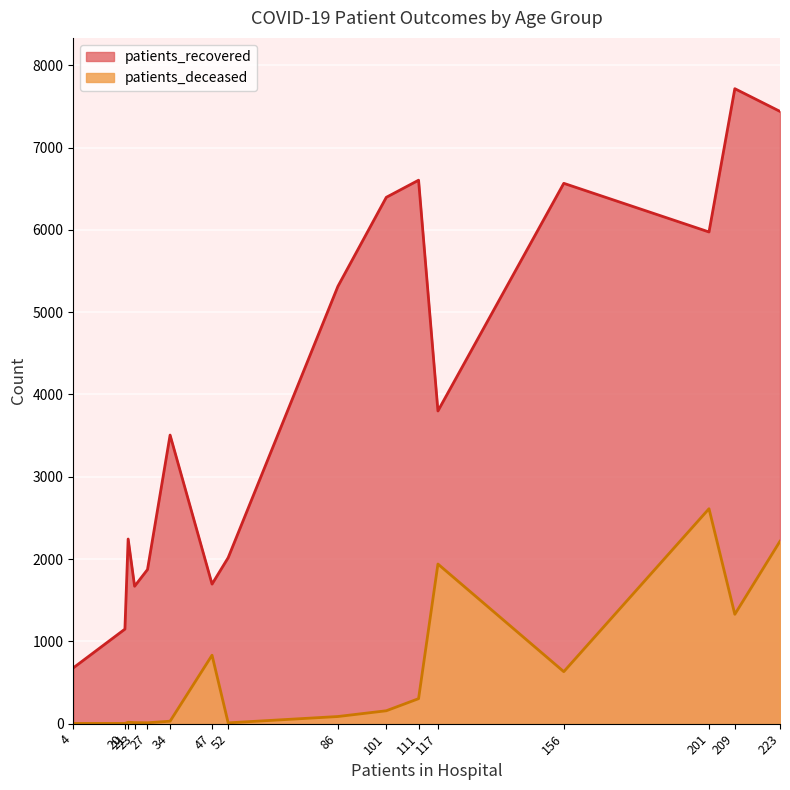

Is it true that patients_deceased equals 13 at 30 - 34?

True